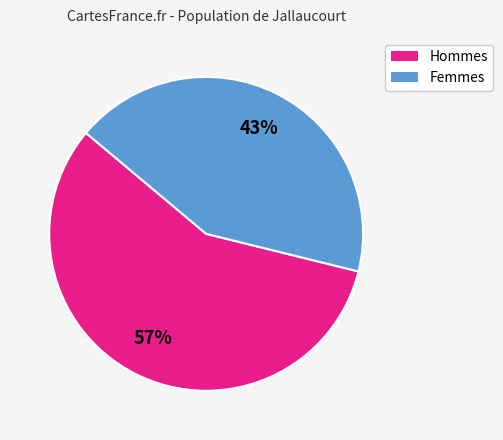

Does any single category account for the majority?

Yes